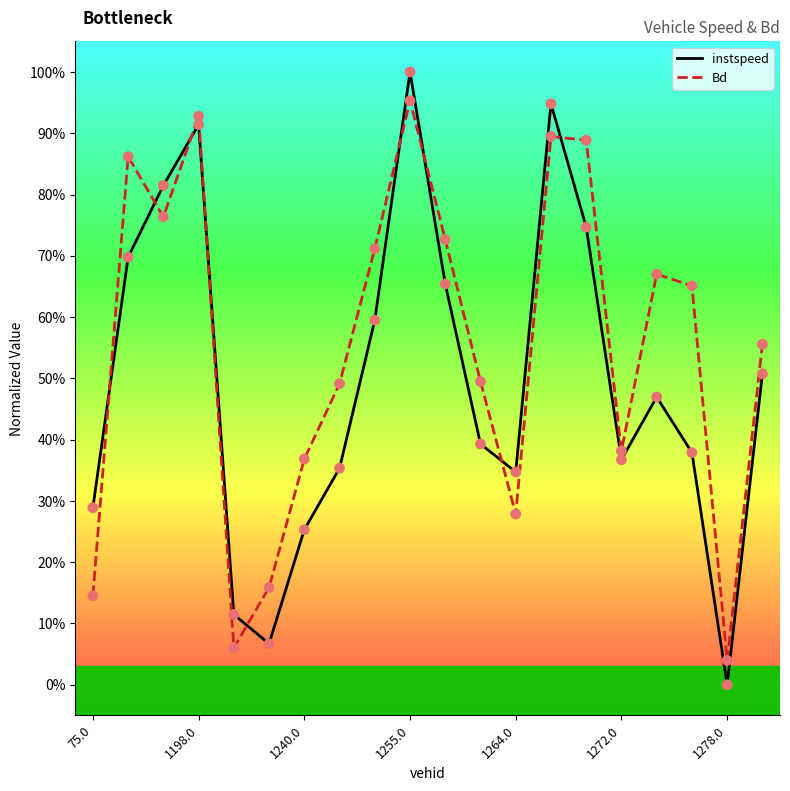

Does the chart have visible grid lines?

No